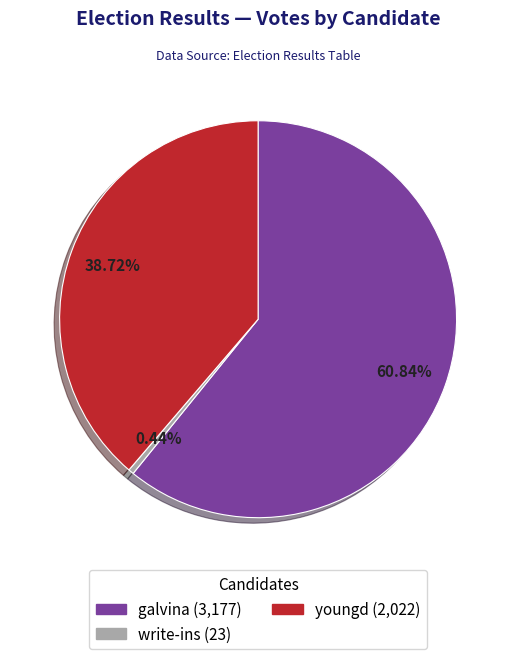

The youngd slice represents 39% of the pie. True or false?

True